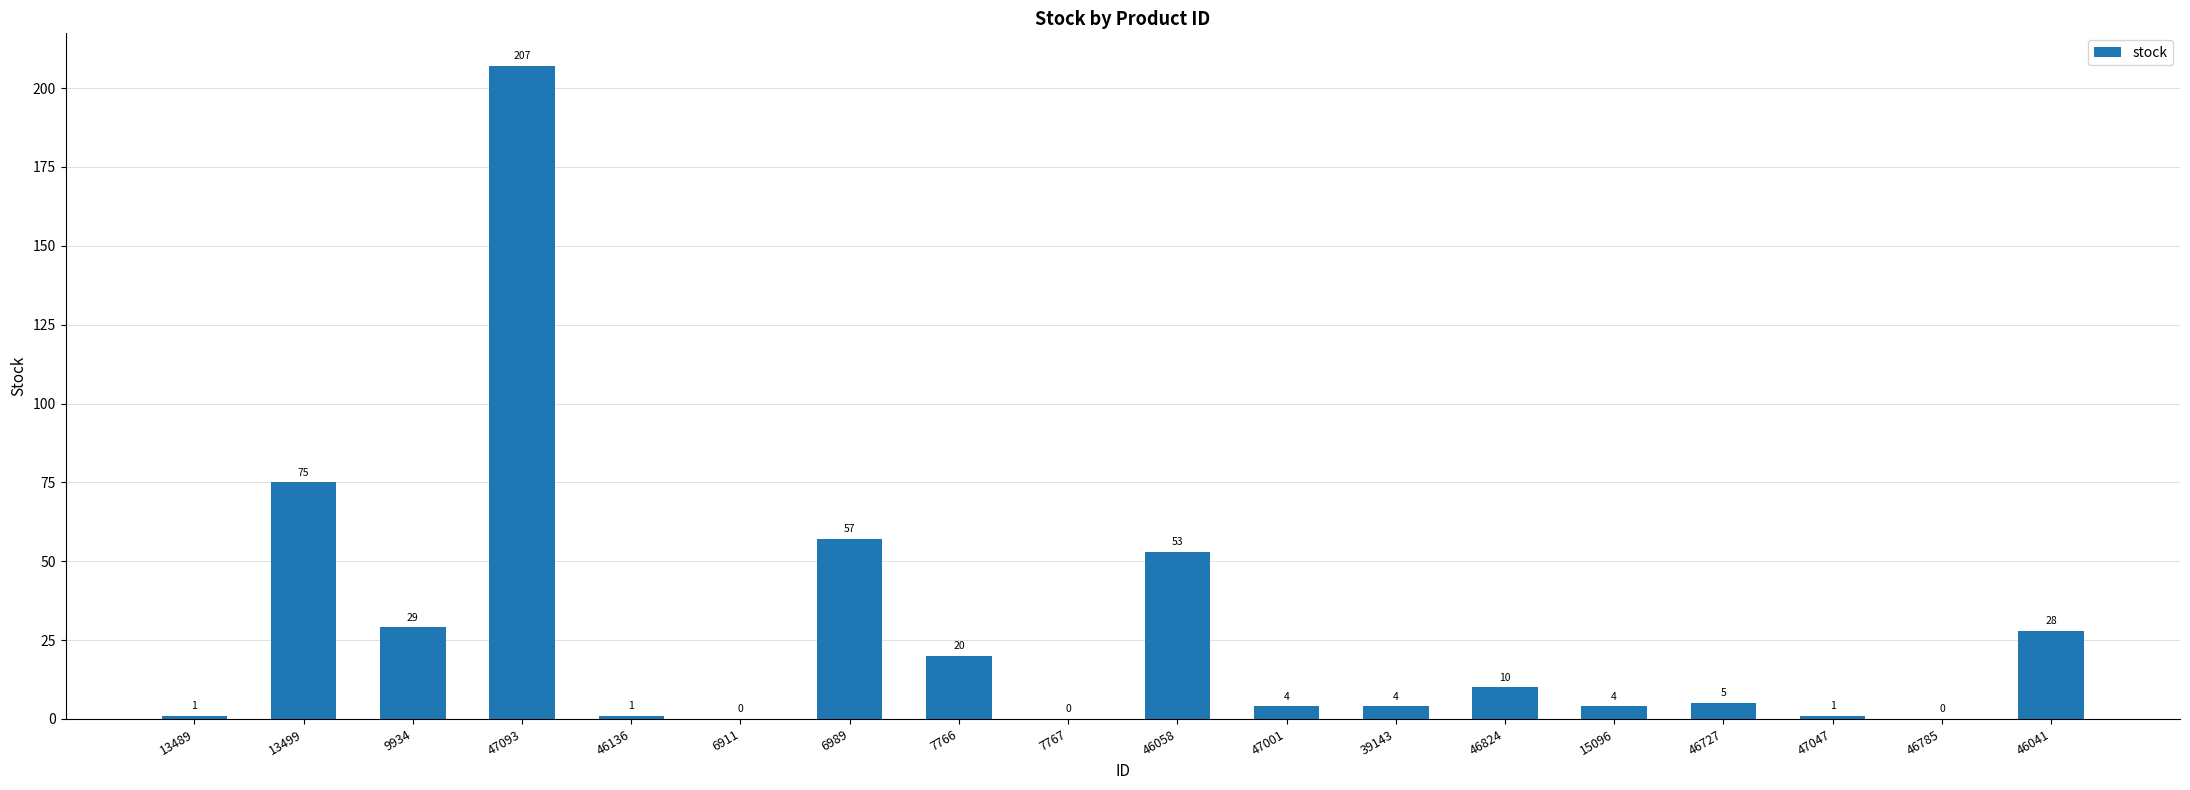

Reading left to right, list all the values displayed in this chart.

13489=1	13499=75	9934=29	47093=207	46136=1	6911=0	6989=57	7766=20	7767=0	46058=53	47001=4	39143=4	46824=10	15096=4	46727=5	47047=1	46785=0	46041=28